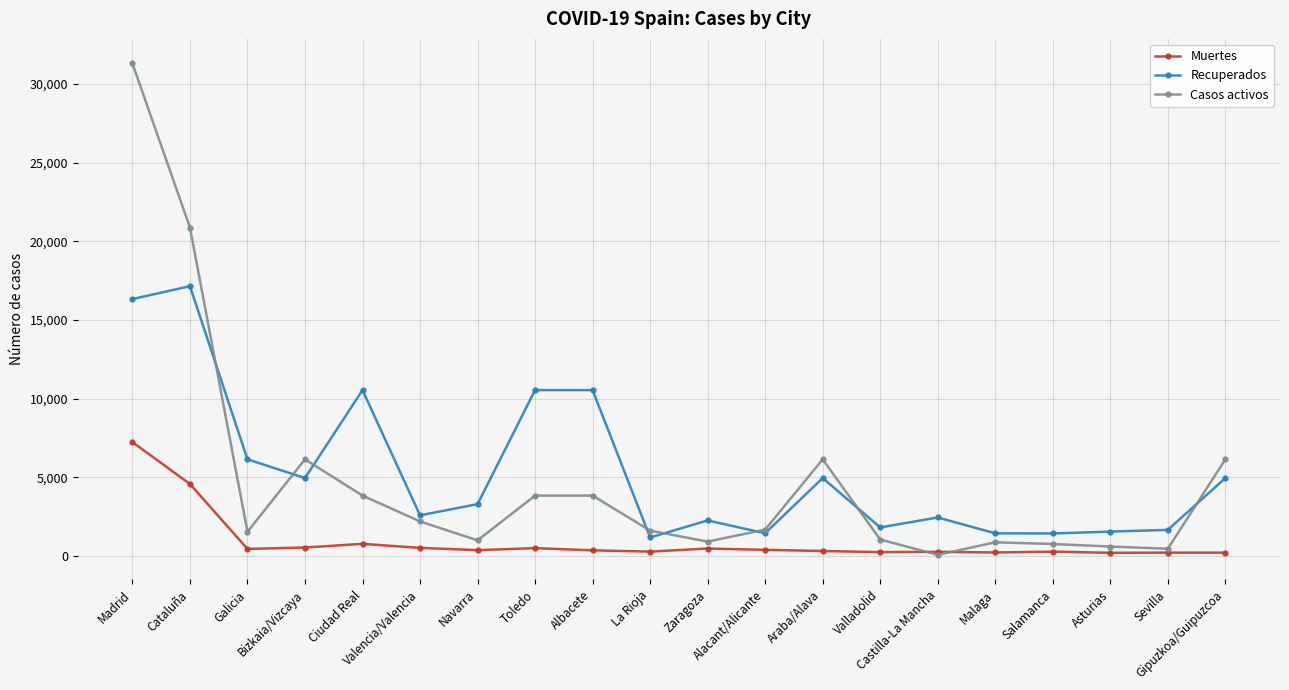

What position from the right is Galicia?

18